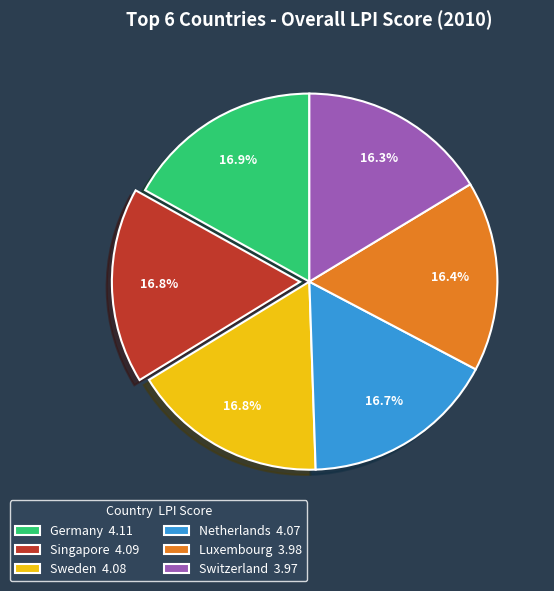

What portion of the pie excludes Netherlands 4.07?

83.3%